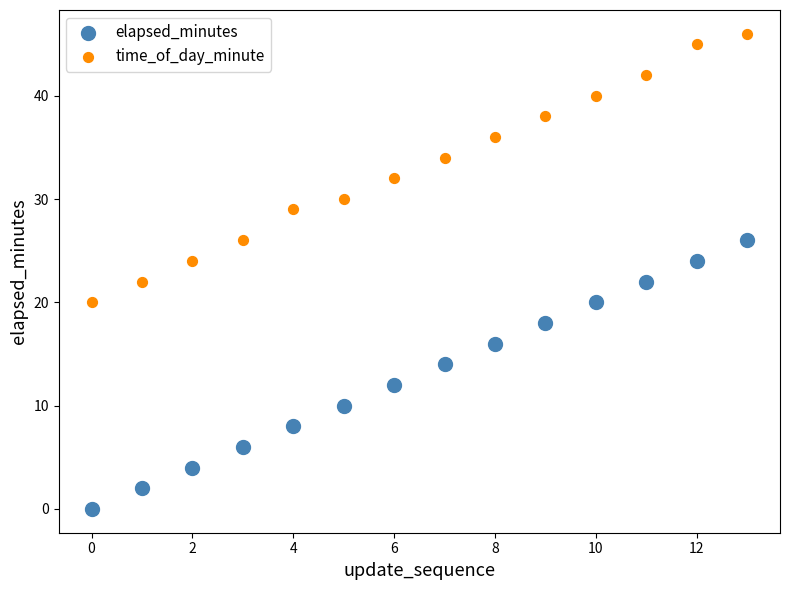

Which series reaches the minimum Y coordinate?

elapsed_minutes